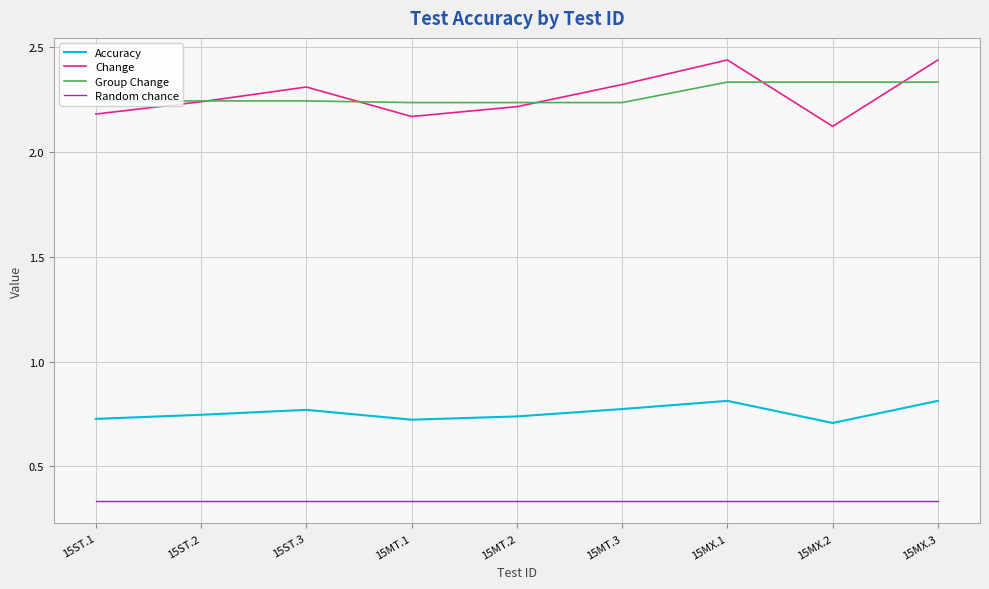

What is the lowest value of the Change series?

2.1